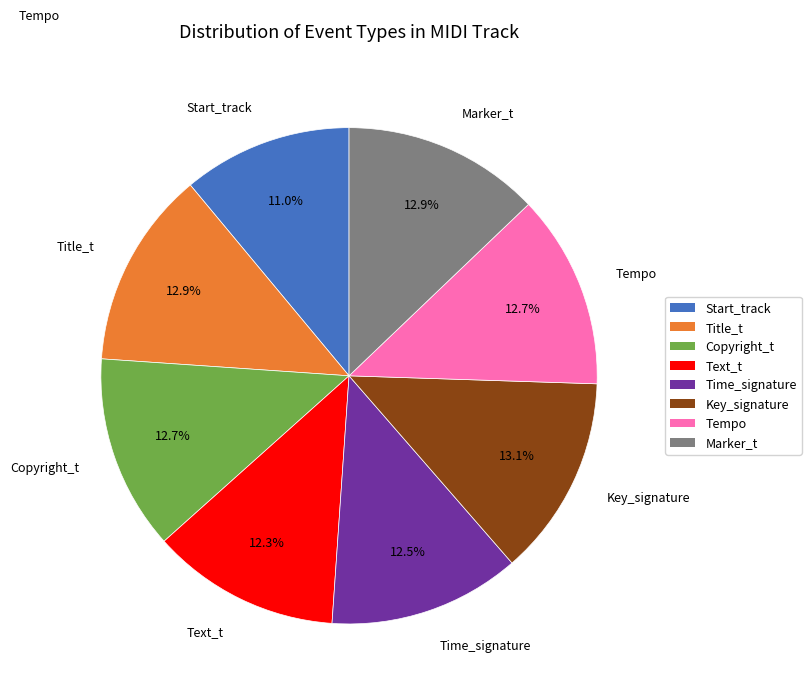

Which has a higher value, Marker_t or Text_t?

Marker_t